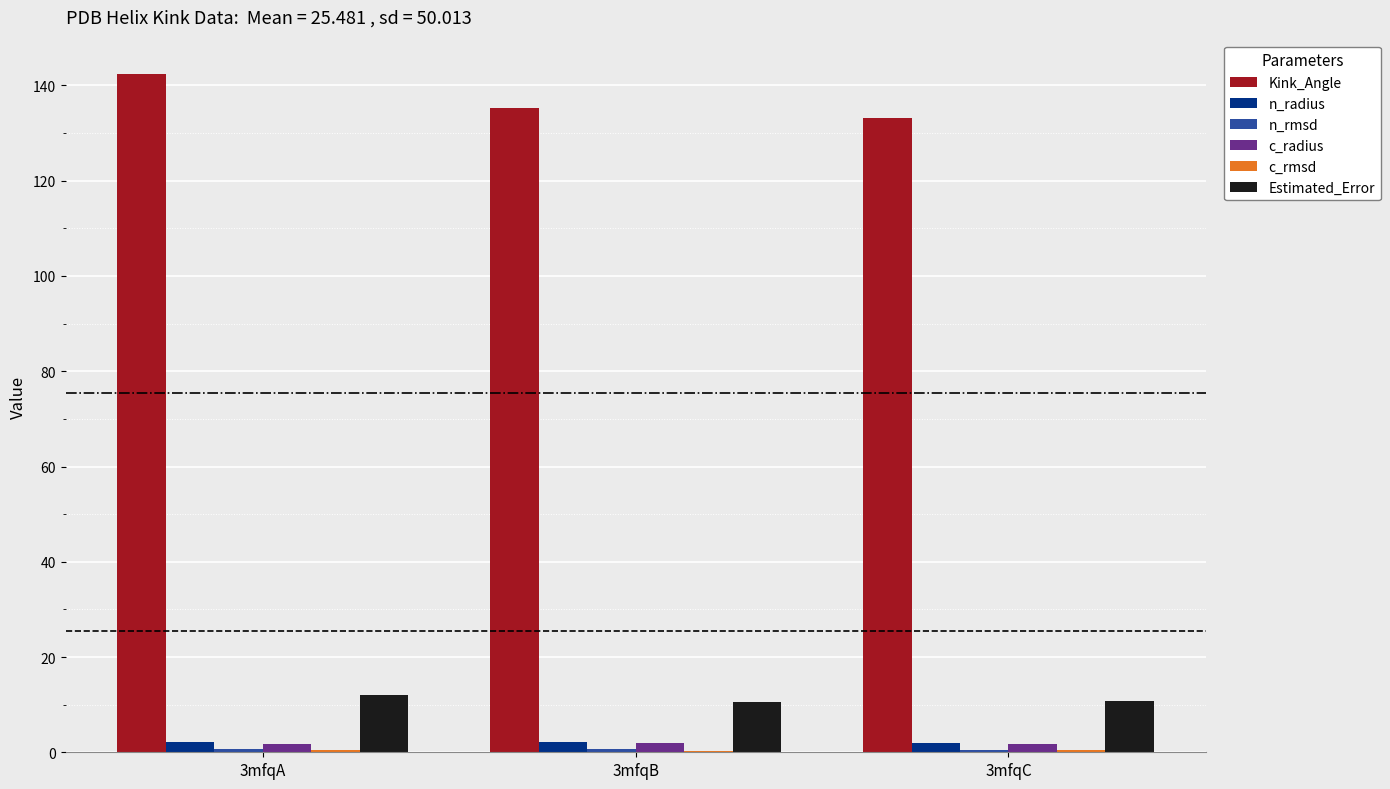

Is it true that n_radius equals 2.1 at 3mfqB?

True